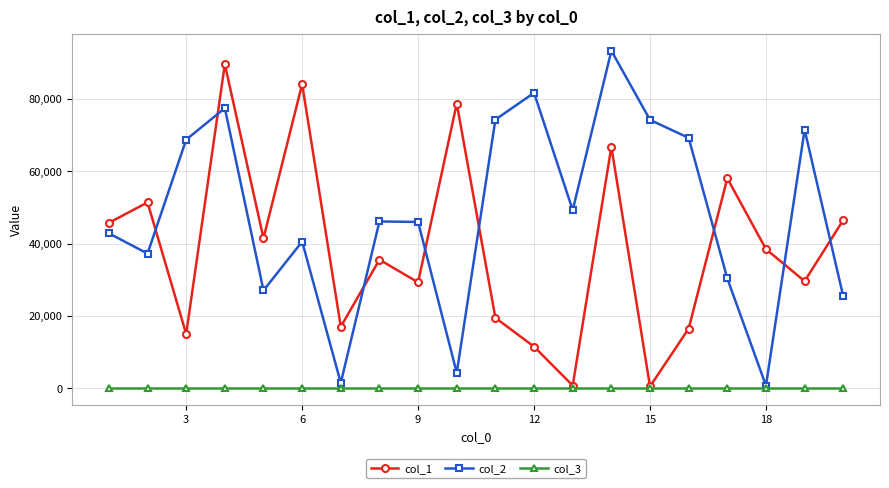

Which series has the largest total across all categories?

col_2